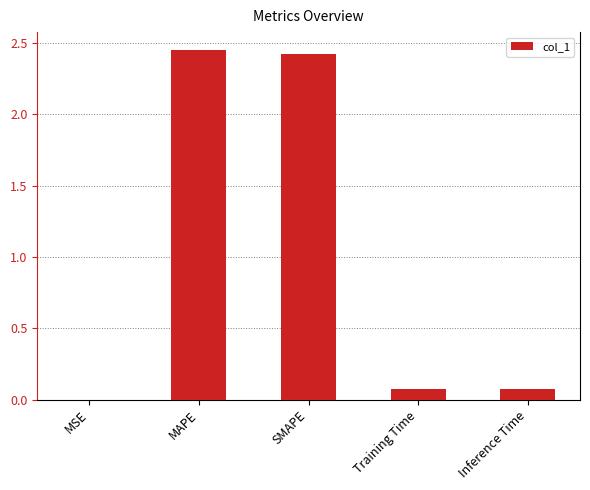

How many distinct data groups are displayed?

1